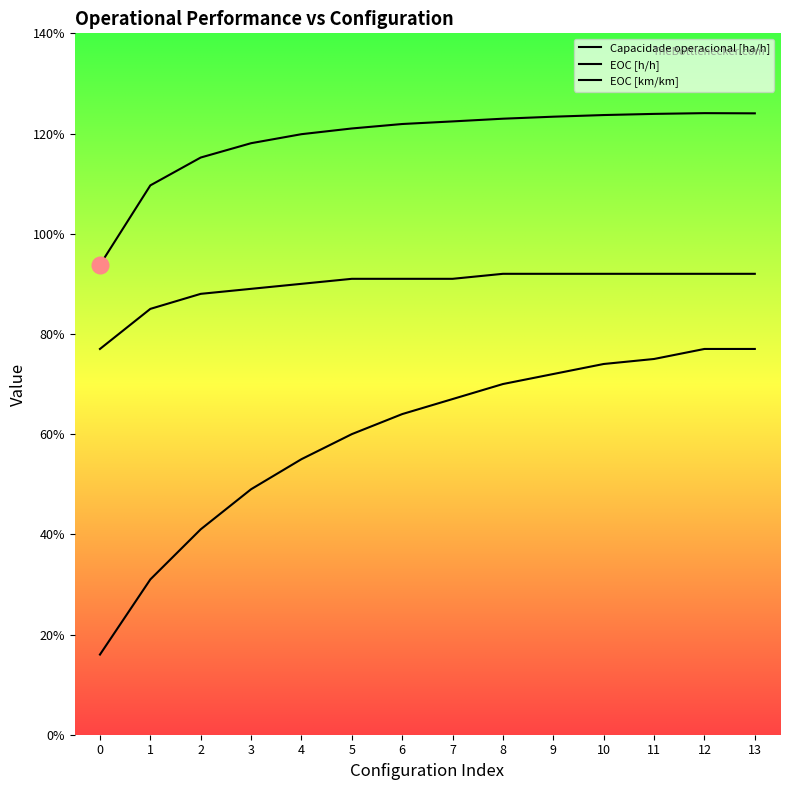

What value does the EOC [h/h] series have at 2?

0.9